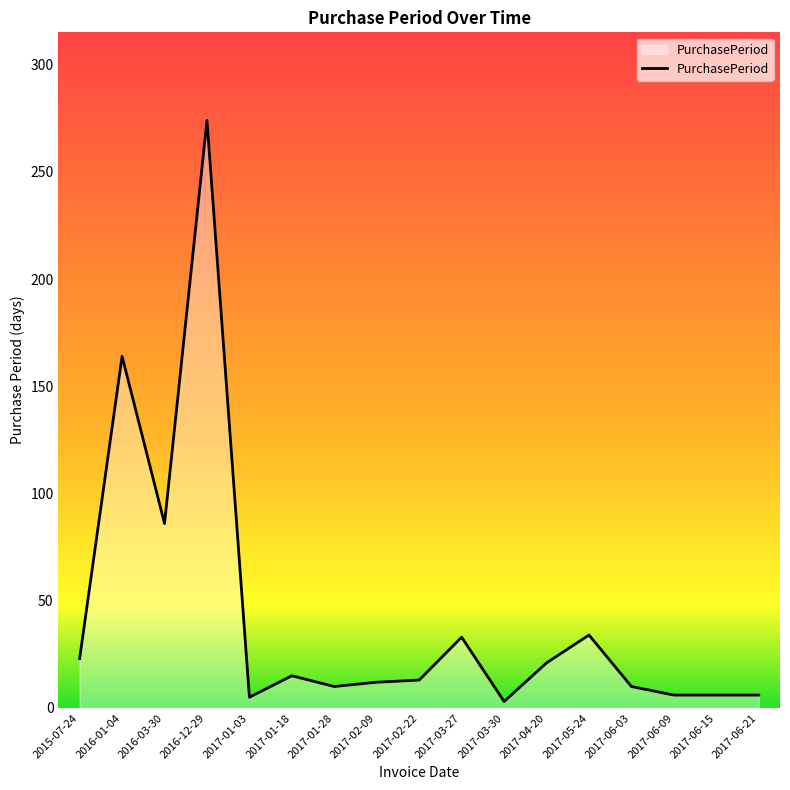

At which label is the value closest to 138?

2016-01-04